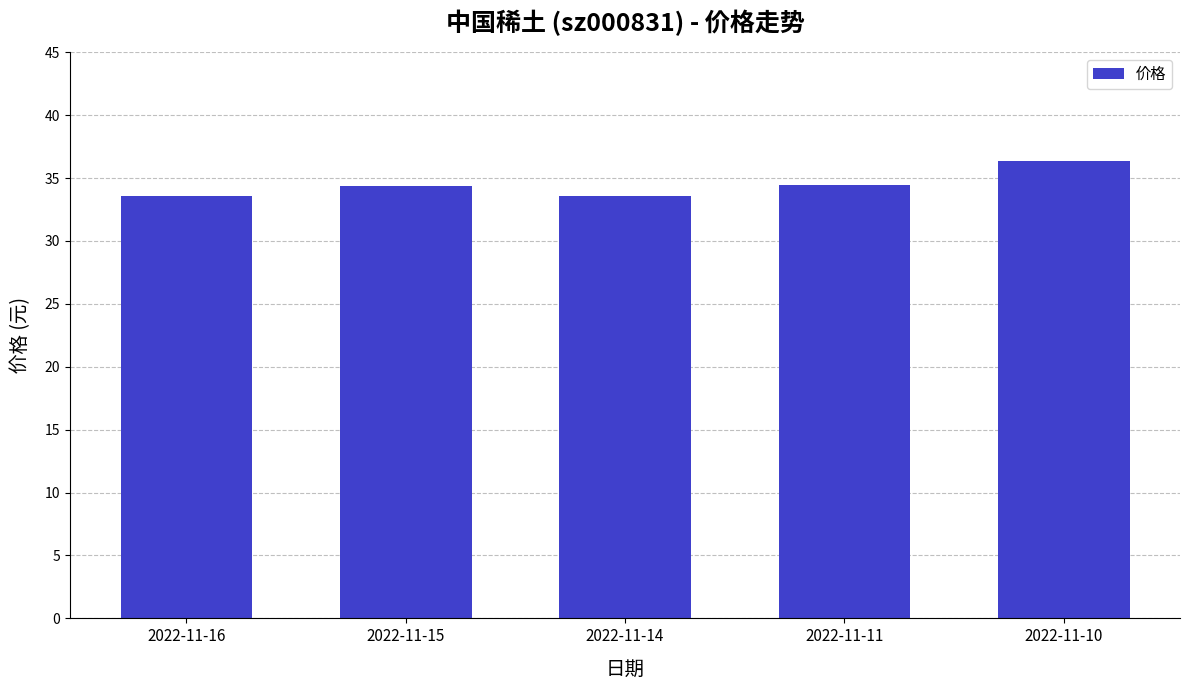

True or false: the data shows 7.1 at 2022-11-11.

False